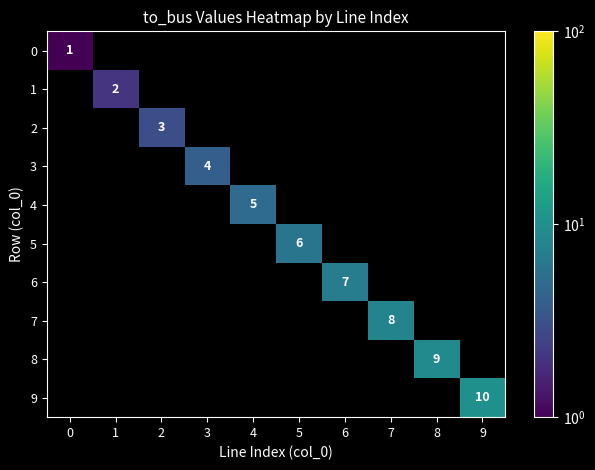

Which series has the largest range (max minus min)?

row_9